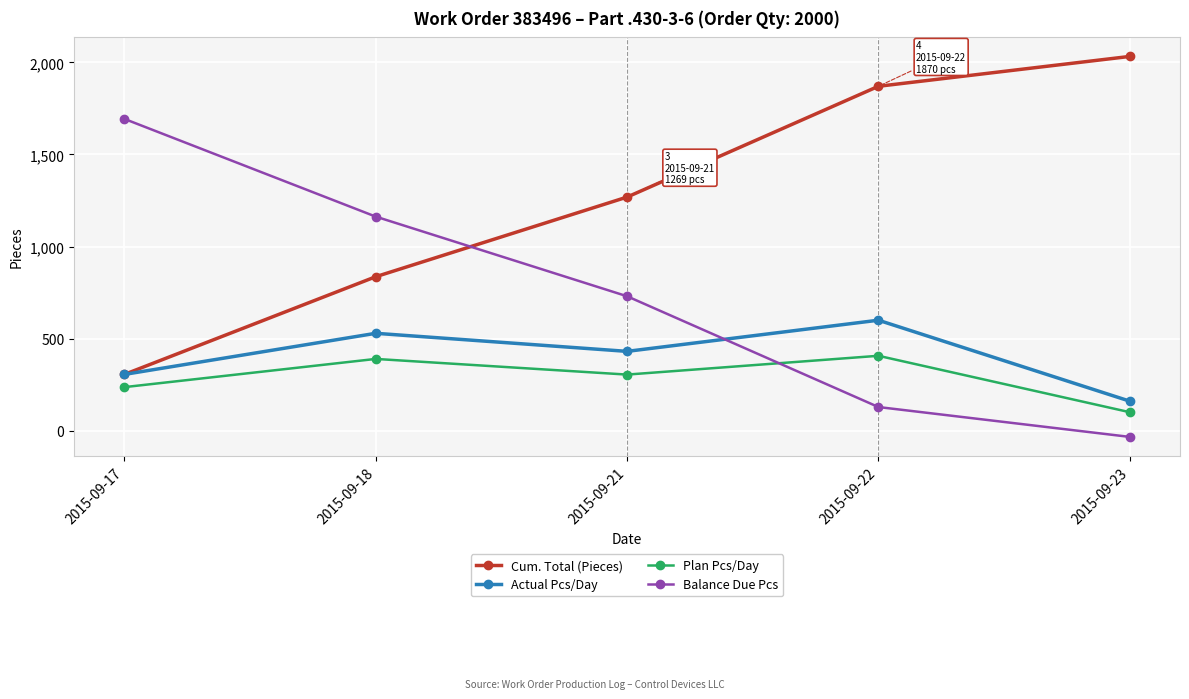

How many series are shown in this chart?

4